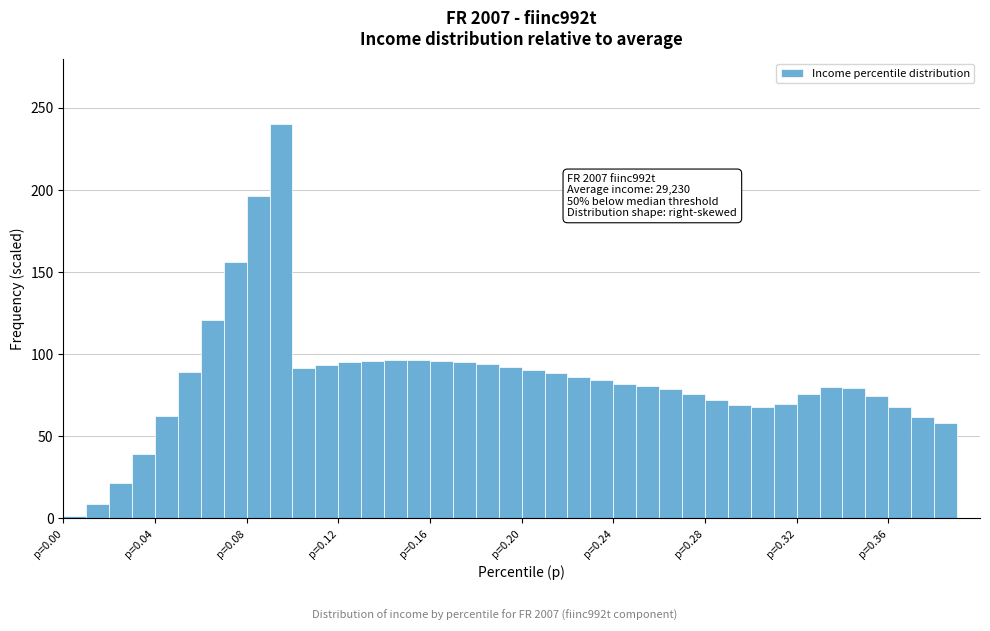

Read against the x-axis, roughly where is the centre of the tallest bar?

0.095